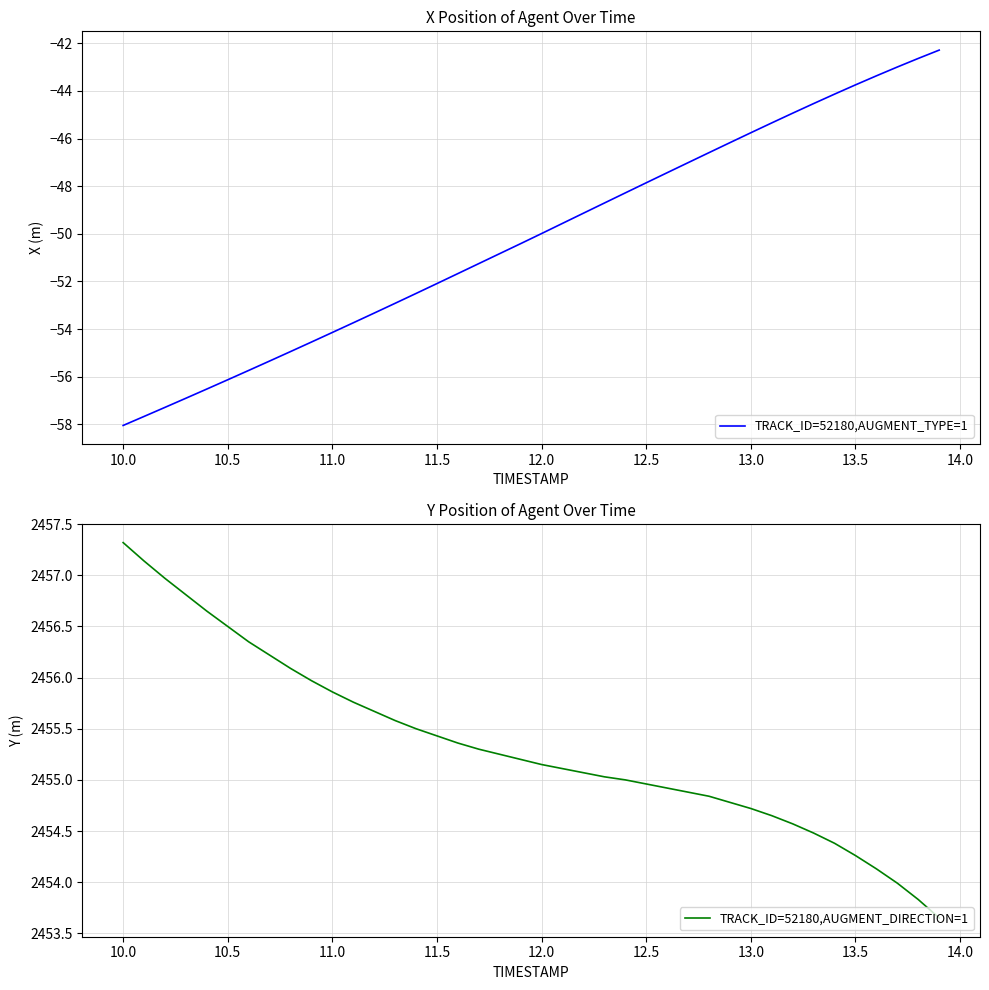

What is the highest value of the TRACK_ID=52180,AUGMENT_TYPE=1 series?

-42.3